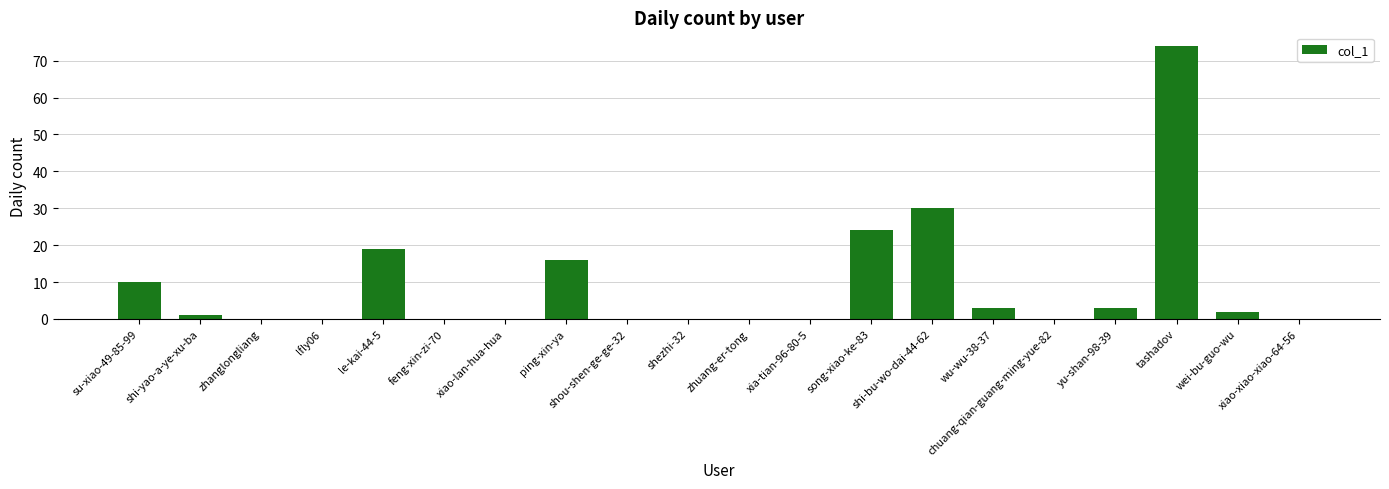

What is the greatest value displayed?

74